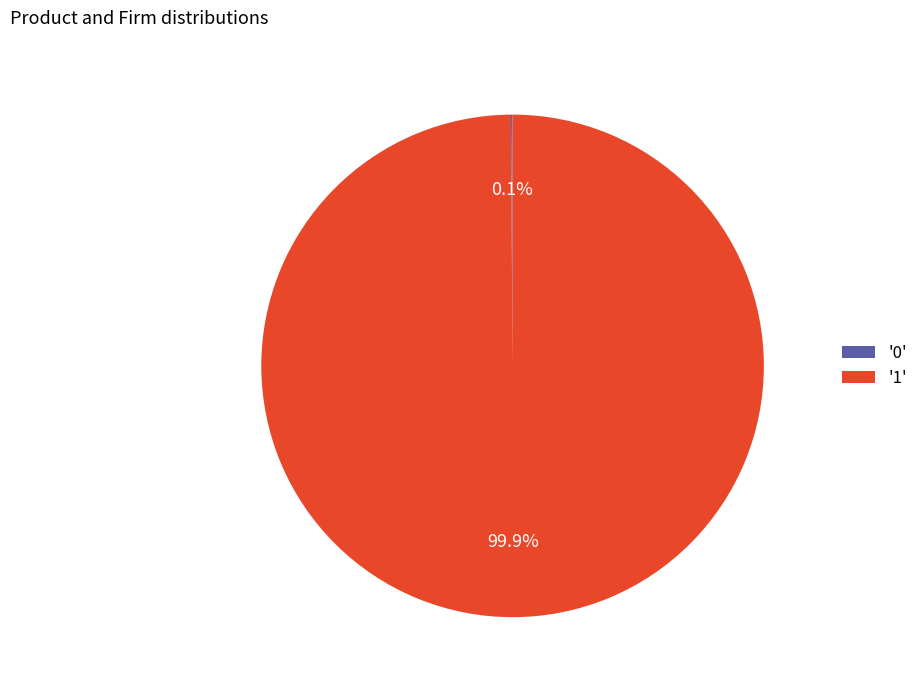

Which slice is the largest?

'1'